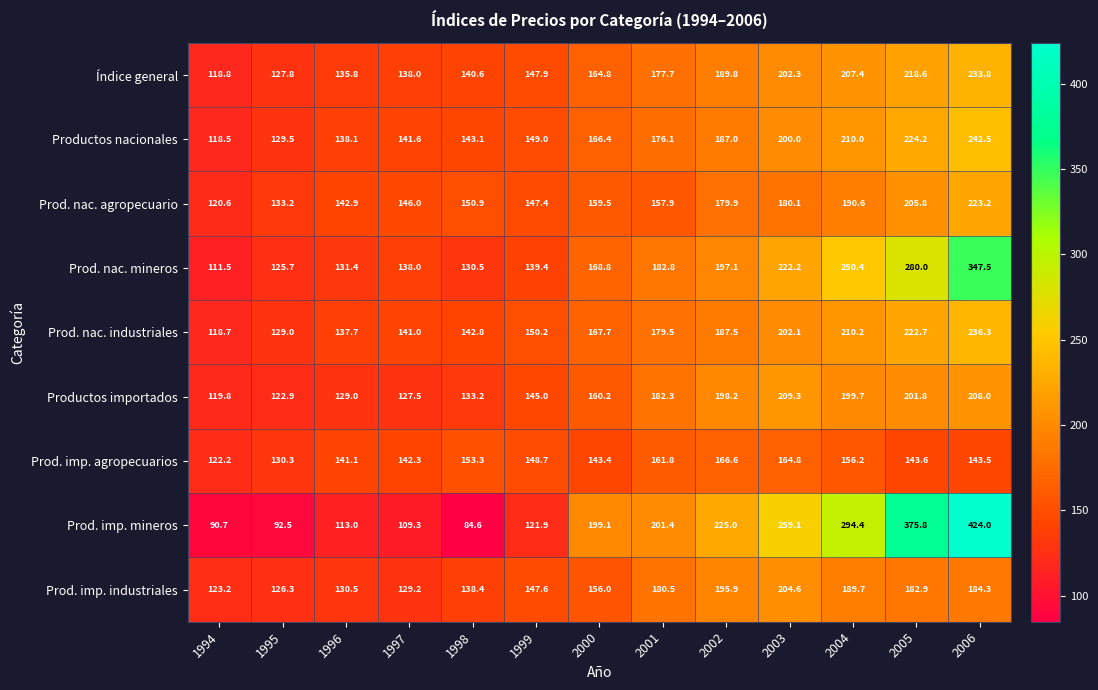

What is the greatest value displayed?

424.0